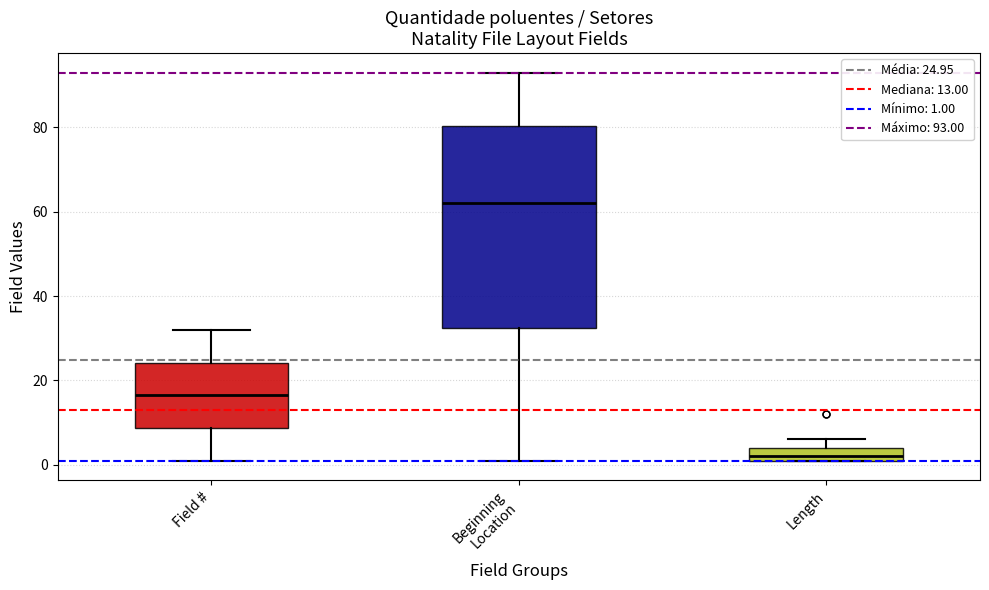

Where is the upper edge of the box for Length on the y-axis? The values are not printed on the chart, so give them approximately, as read against the axis.

4